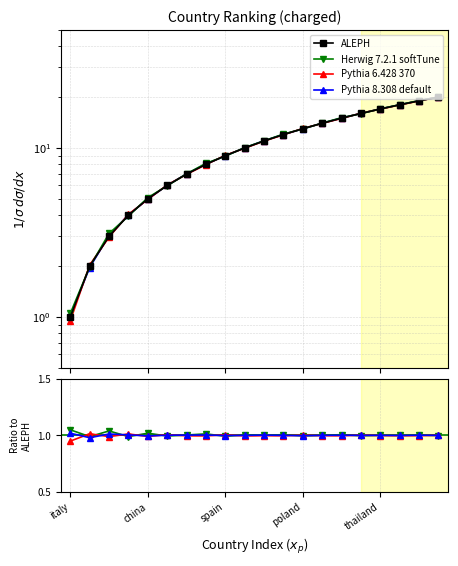

List the series in order of their peak value, lowest first.

Pythia 6.428 370, Pythia 8.308 default, Herwig 7.2.1 softTune, ALEPH